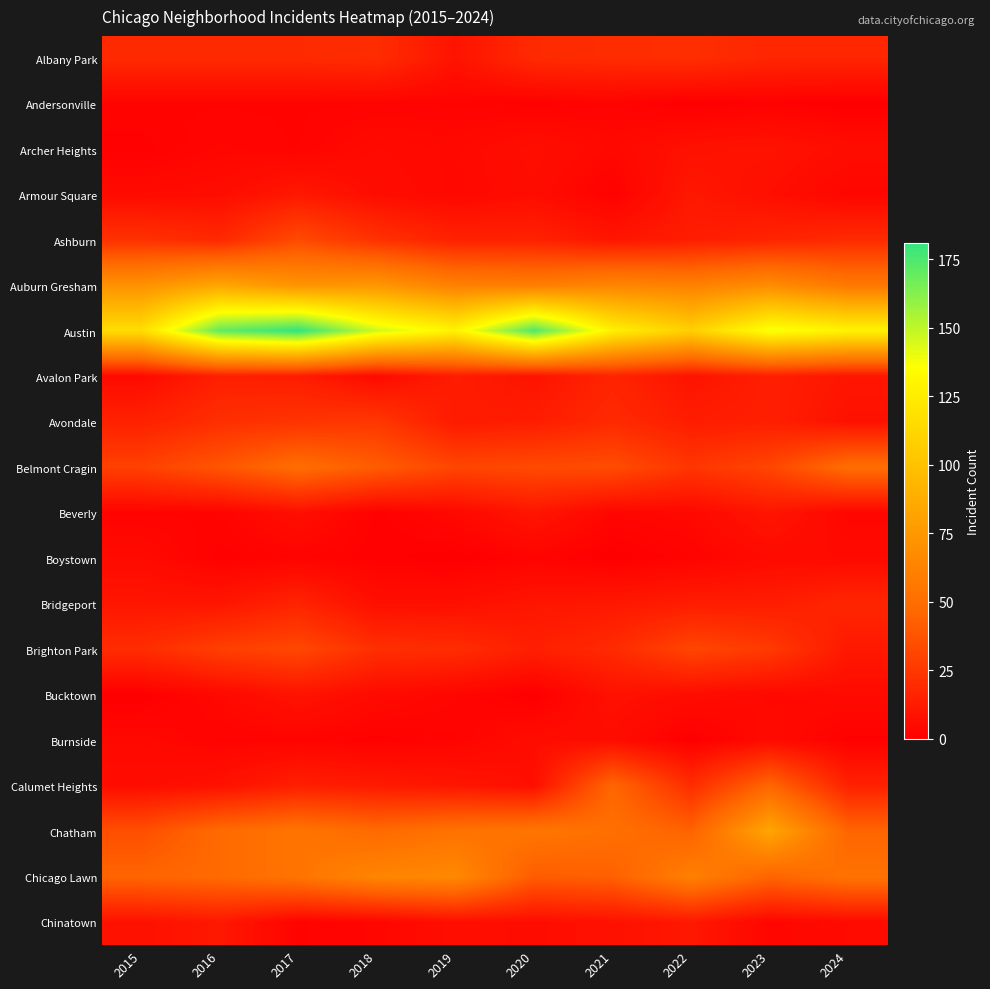

Rank the series by their maximum value, from highest to lowest.

Austin, Auburn Gresham, Chatham, Chicago Lawn, Belmont Cragin, Calumet Heights, Ashburn, Brighton Park, Avondale, Albany Park, Bridgeport, Avalon Park, Armour Square, Chinatown, Beverly, Archer Heights, Bucktown, Burnside, Boystown, Andersonville